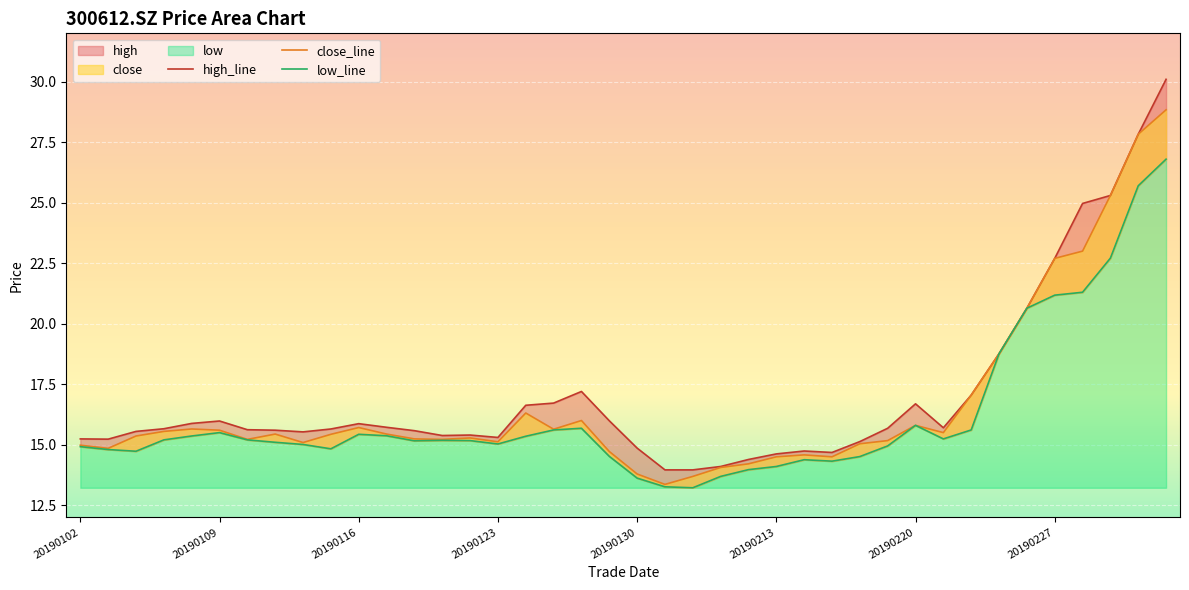

True or false: low and high cross at least once.

False